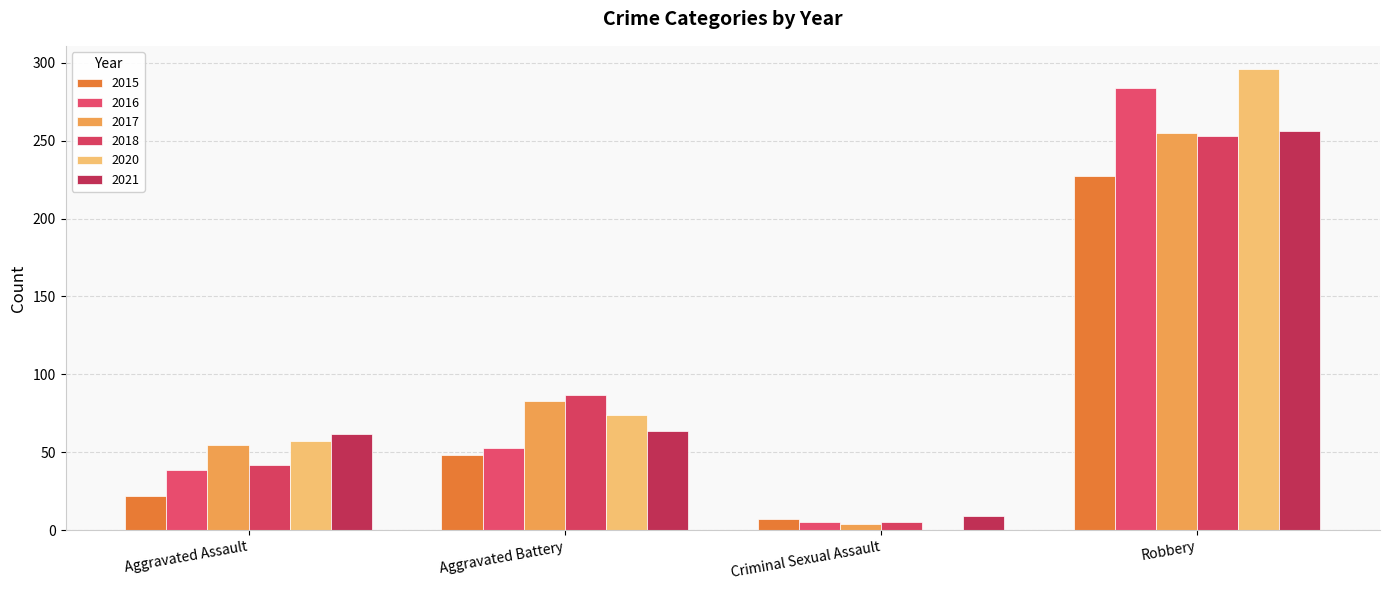

At which category is the sum across all series the highest?

Robbery